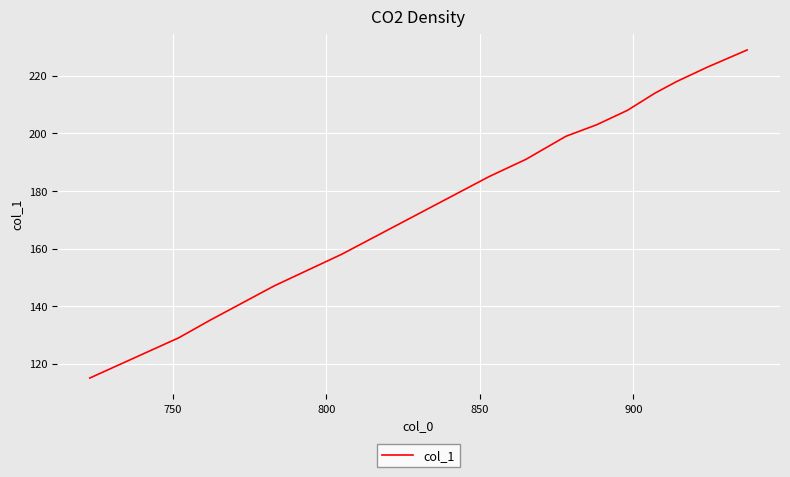

What is the maximum value shown in the chart?

229